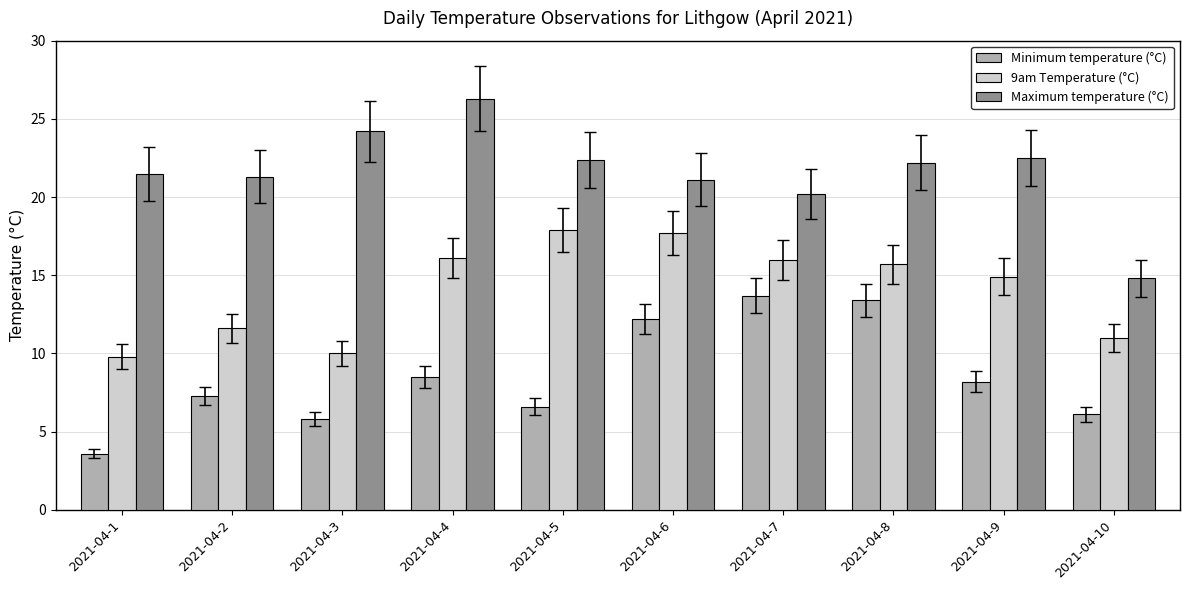

Is it true that Minimum temperature (°C) equals 1.8 at 2021-04-10?

False